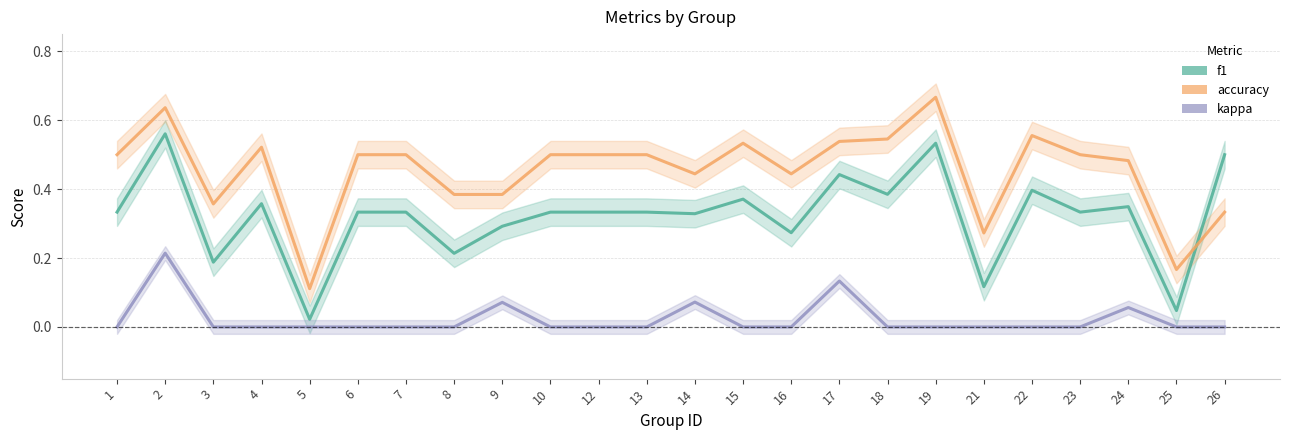

Reading right to left, transcribe all the data shown in this chart.

f1: 0.5	0.0	0.3	0.3	0.4	0.1	0.5	0.4	0.4	0.3	0.4	0.3	0.3	0.3	0.3	0.3	0.2	0.3	0.3	0.0	0.4	0.2	0.6	0.3
accuracy: 0.3	0.2	0.5	0.5	0.6	0.3	0.7	0.5	0.5	0.4	0.5	0.4	0.5	0.5	0.5	0.4	0.4	0.5	0.5	0.1	0.5	0.4	0.6	0.5
kappa: 0.0	0.0	0.1	0.0	0.0	0.0	0.0	0.0	0.1	0.0	0.0	0.1	0.0	0.0	0.0	0.1	0.0	0.0	0.0	0.0	0.0	0.0	0.2	0.0